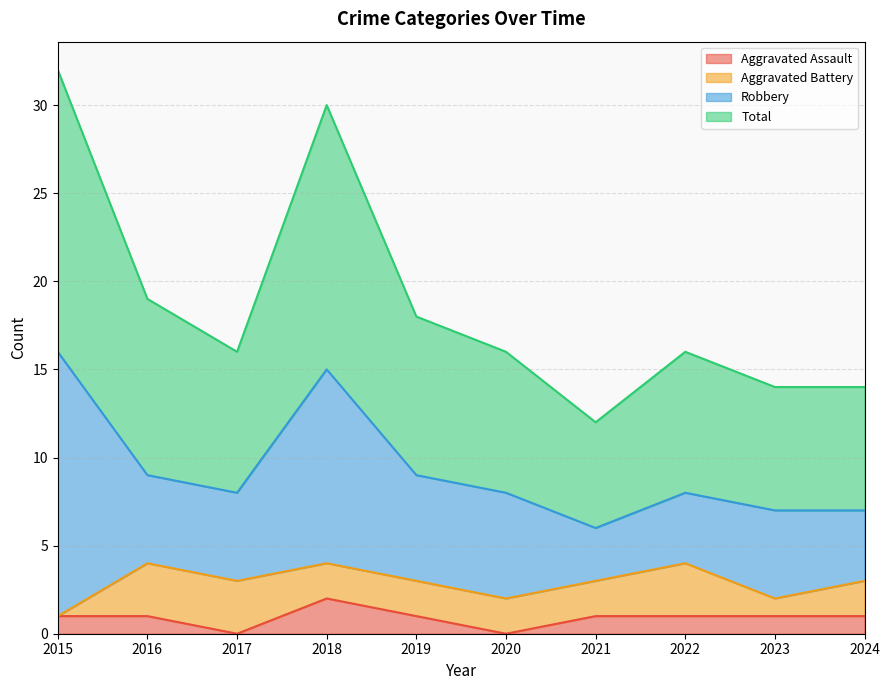

Where does the Aggravated Assault series first go above 1?

2018